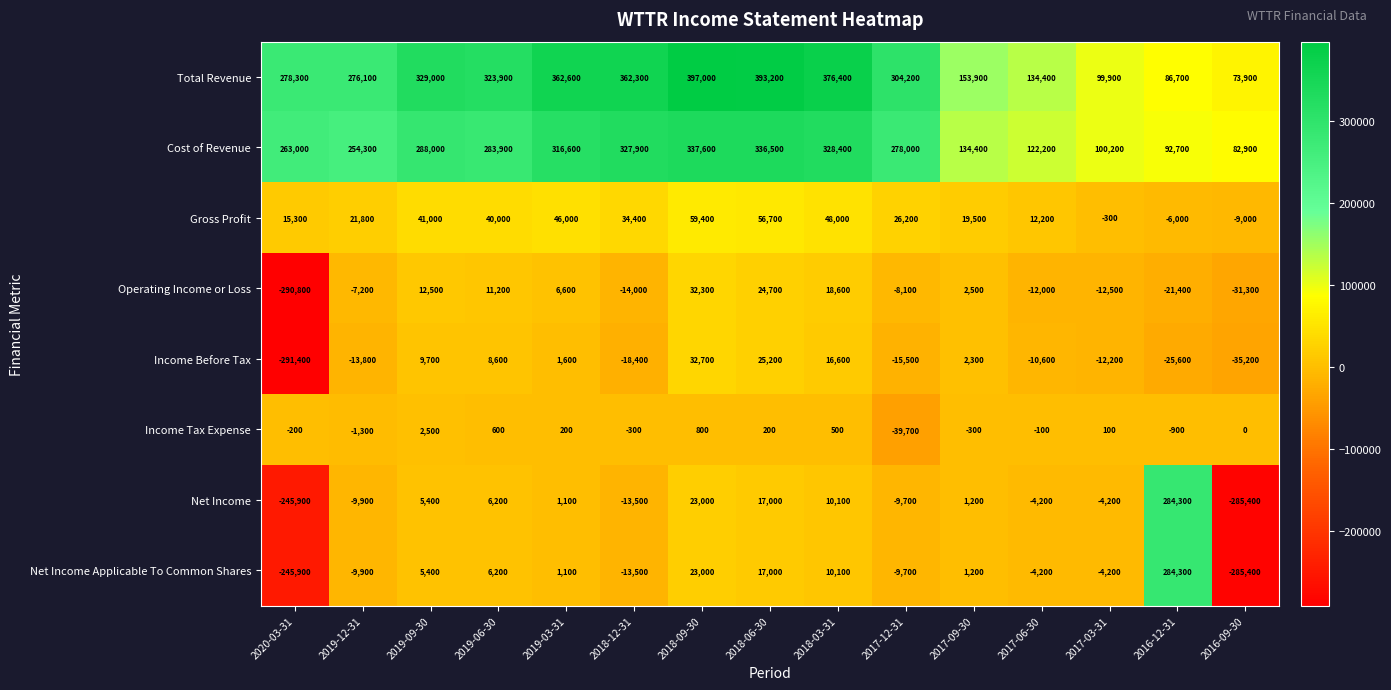

What is the spread (max minus min) of values at 2019-03-31?

362400